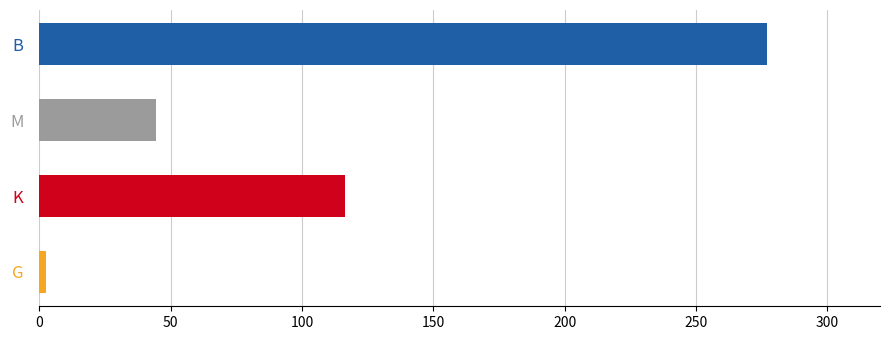

What is the sum of all values?

440.0